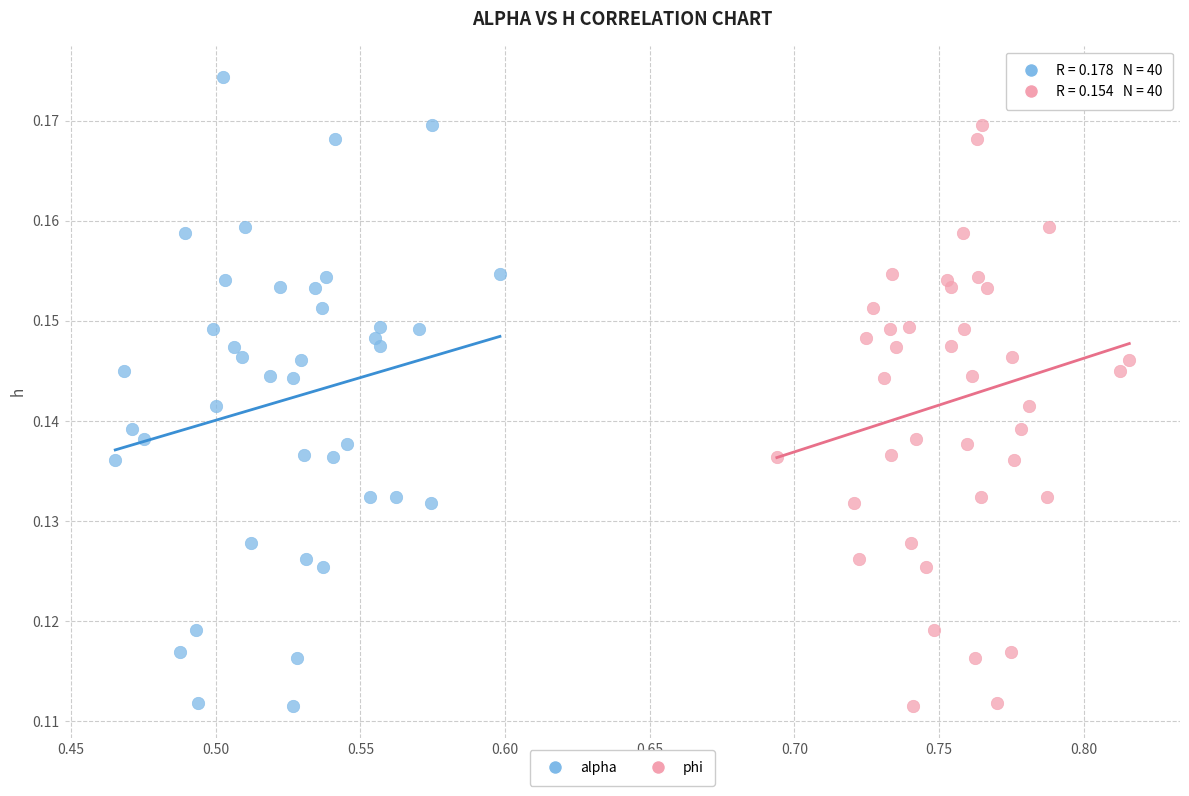

What are all the series names shown in the legend?

alpha, phi